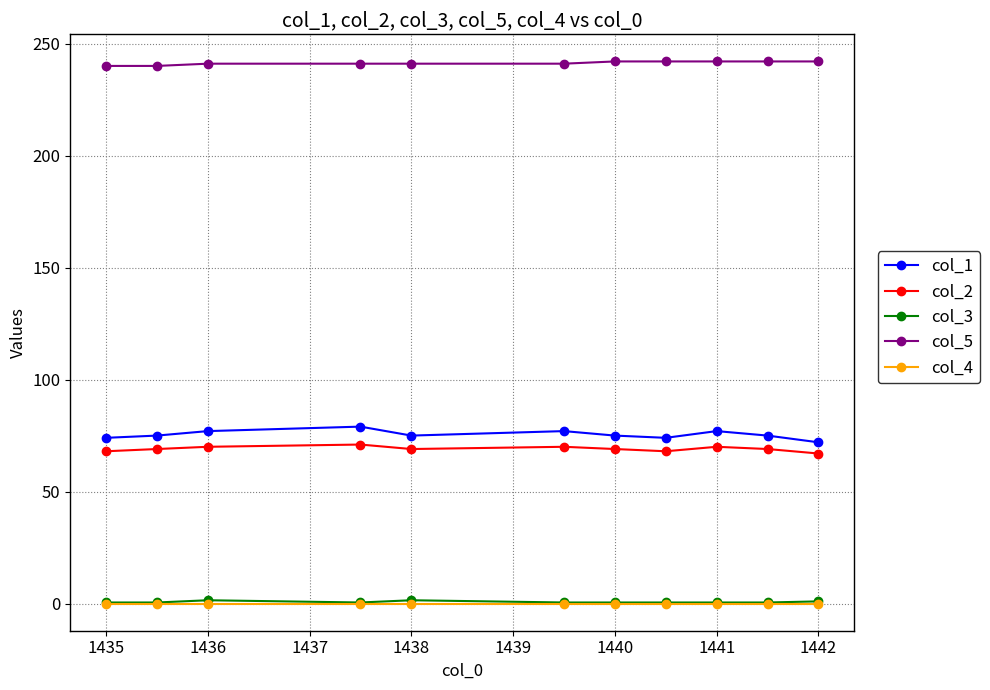

Which series has the widest spread of values?

col_1